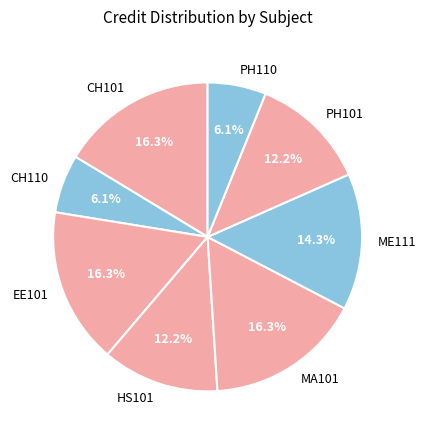

Between PH101 and CH110, which is larger?

PH101